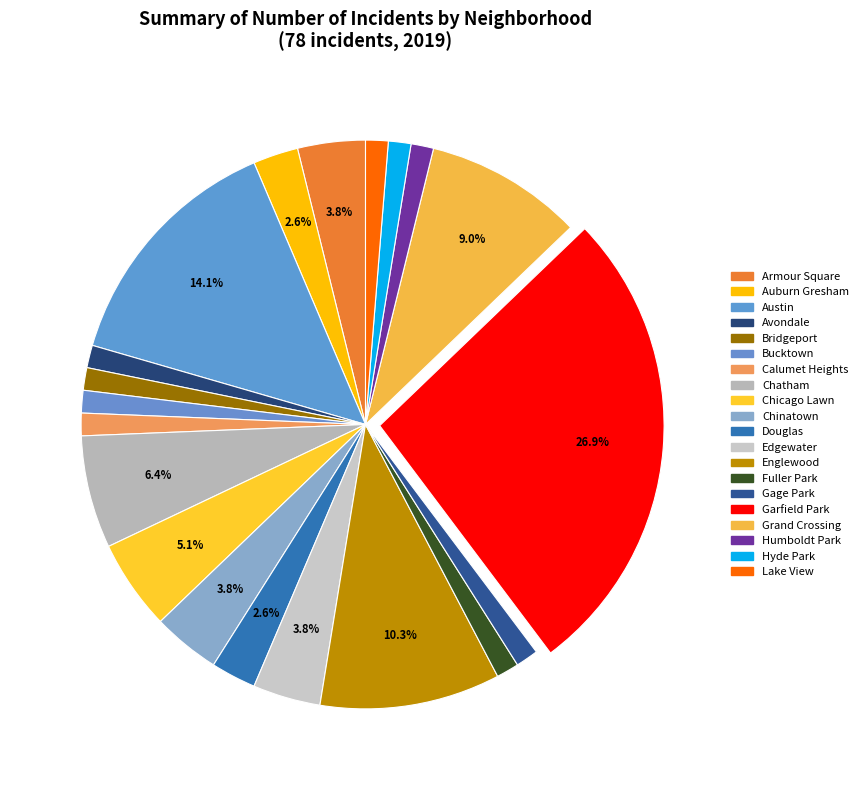

How many segments does this pie chart have?

20